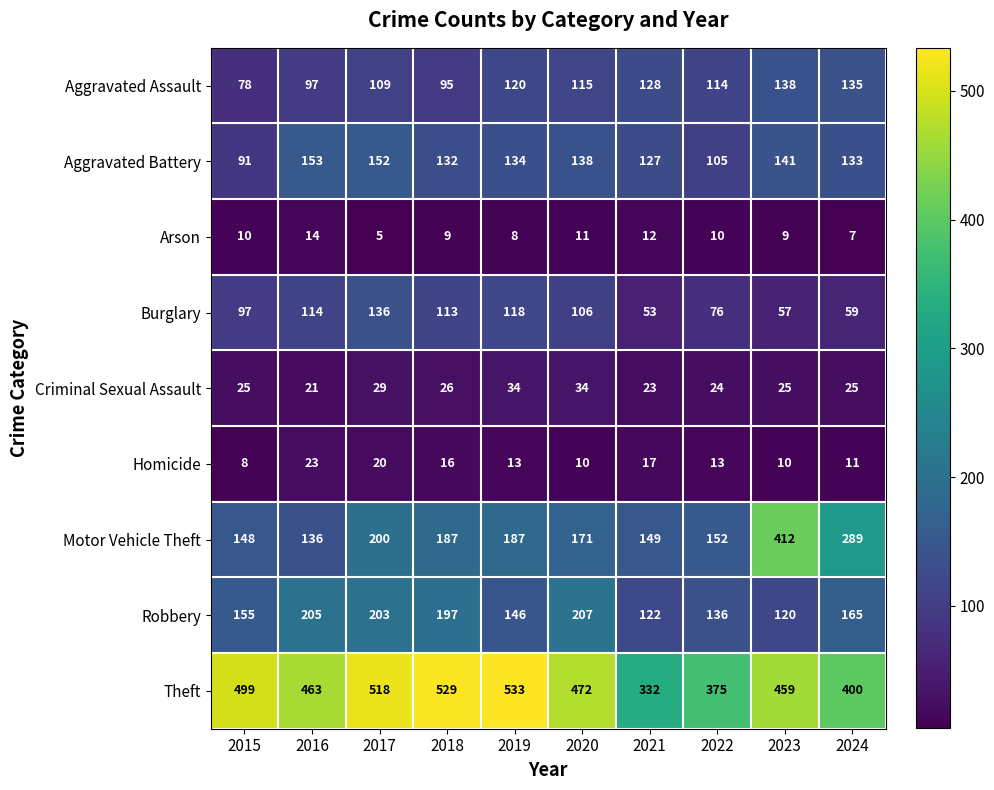

Is it true that Criminal Sexual Assault equals 25 at 2024?

True